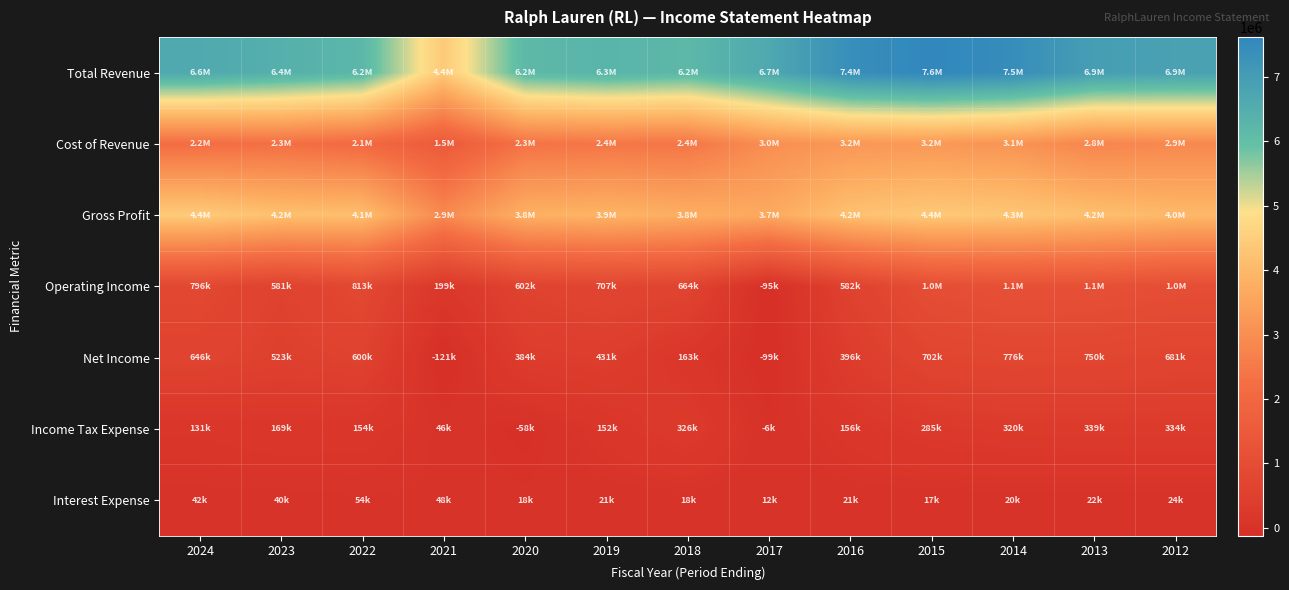

At 2015, list the series in order from smallest to largest.

Interest Expense, Income Tax Expense, Net Income, Operating Income, Cost of Revenue, Gross Profit, Total Revenue